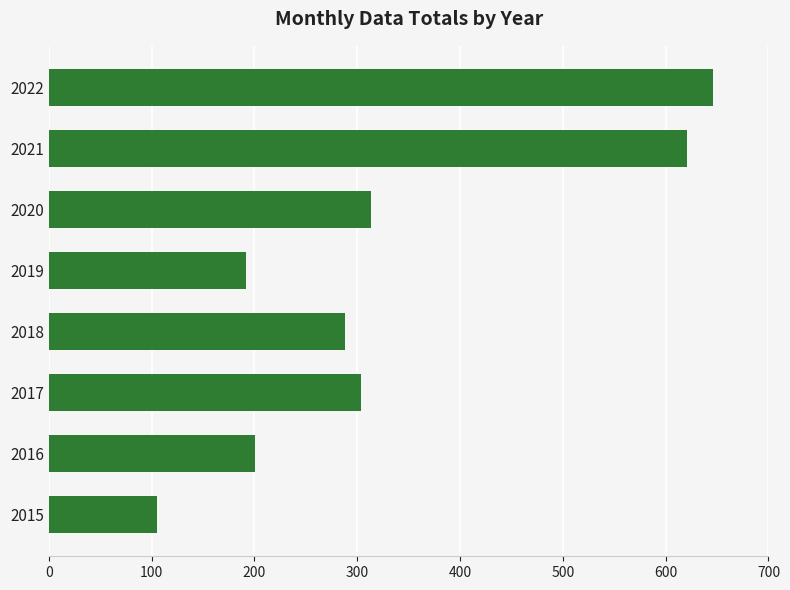

List the labels in order of value, largest first.

2022, 2021, 2020, 2017, 2018, 2016, 2019, 2015